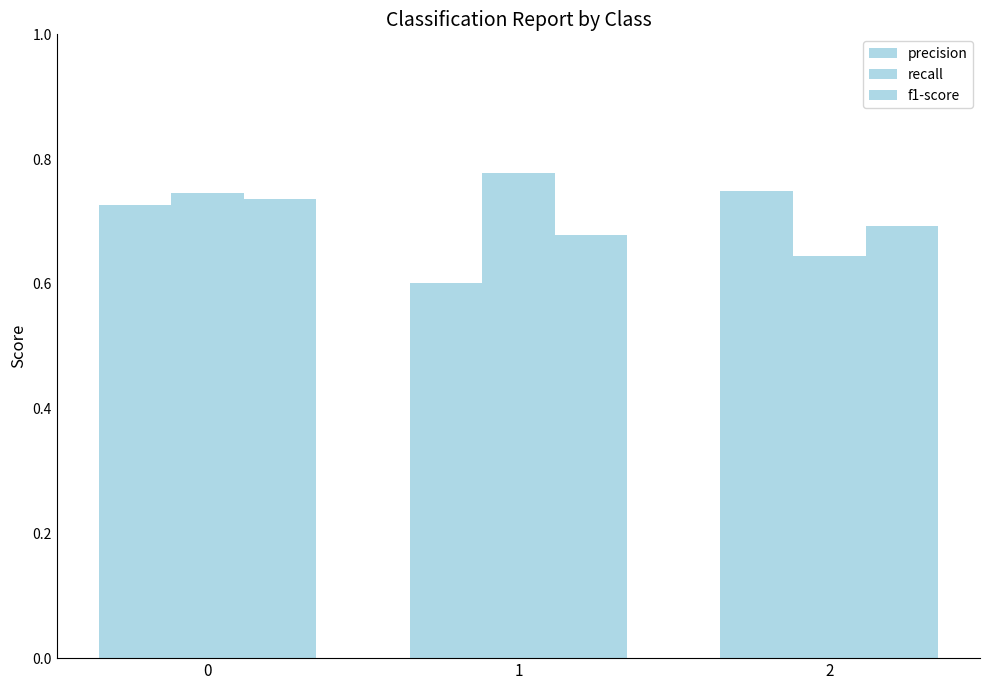

Between 1 and 2, which is larger?

2